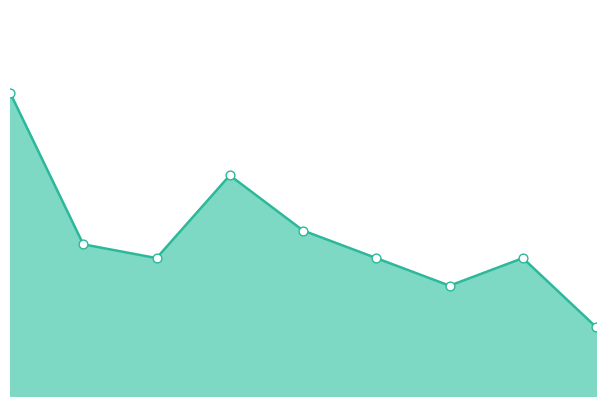

What is the total value across all series at 2?

20